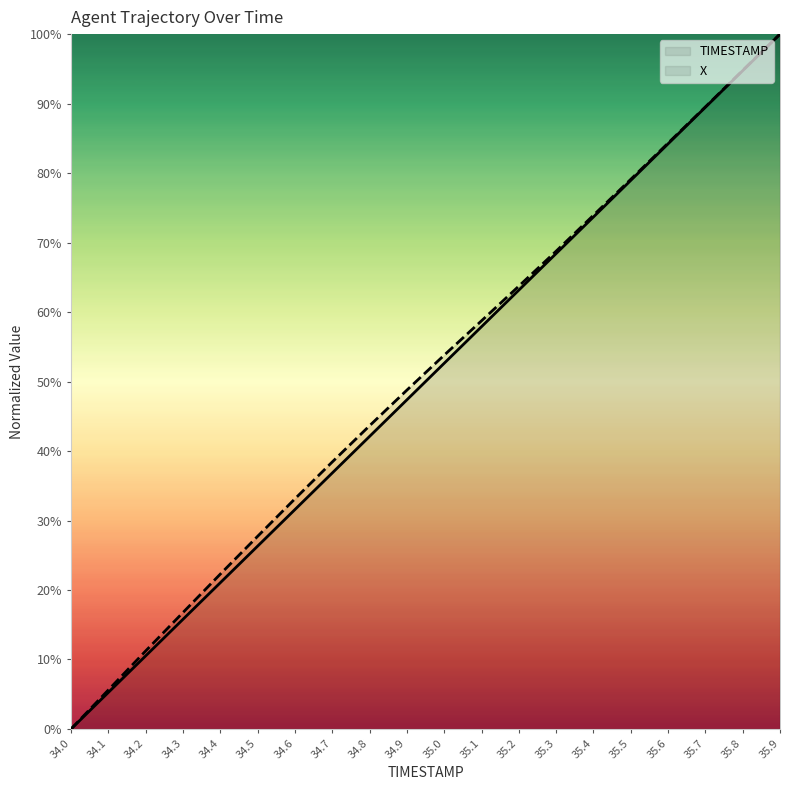

Reading left to right, extract all data points from this chart.

TIMESTAMP: 0.0	5.3	10.5	15.8	21.1	26.3	31.6	36.8	42.1	47.4	52.6	57.9	63.2	68.4	73.7	78.9	84.2	89.5	94.7	100.0
X: 0.0	5.6	11.2	16.8	22.3	27.7	33.1	38.4	43.6	48.8	53.8	58.7	63.7	68.8	73.9	79.1	84.3	89.5	94.8	100.0